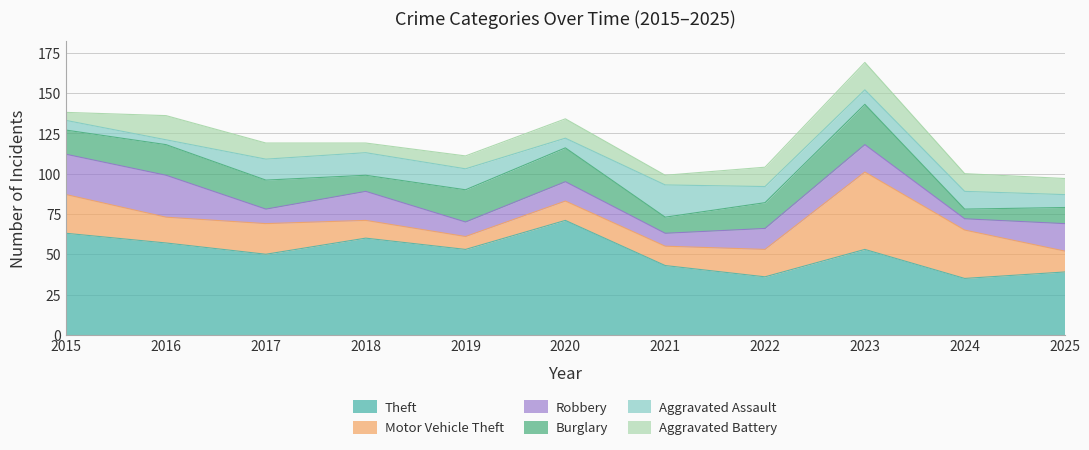

Which label corresponds to the largest value in the chart?

2020